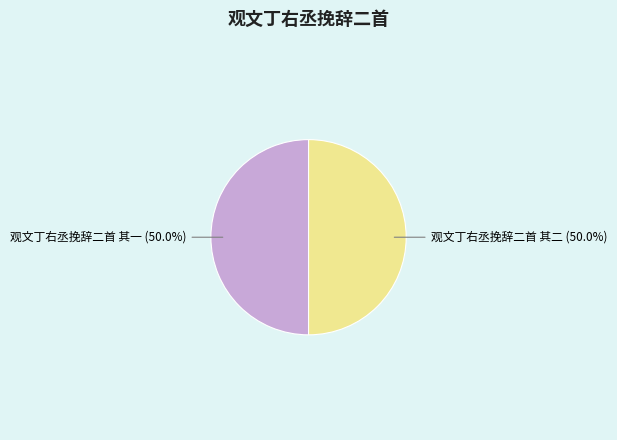

How many slices are in this pie chart?

2